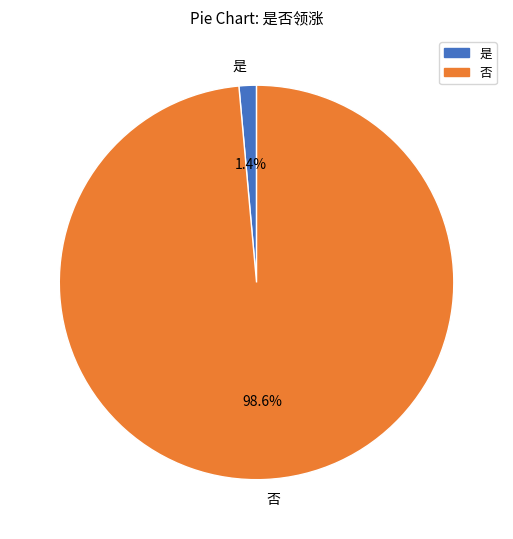

How many segments does this pie chart have?

2